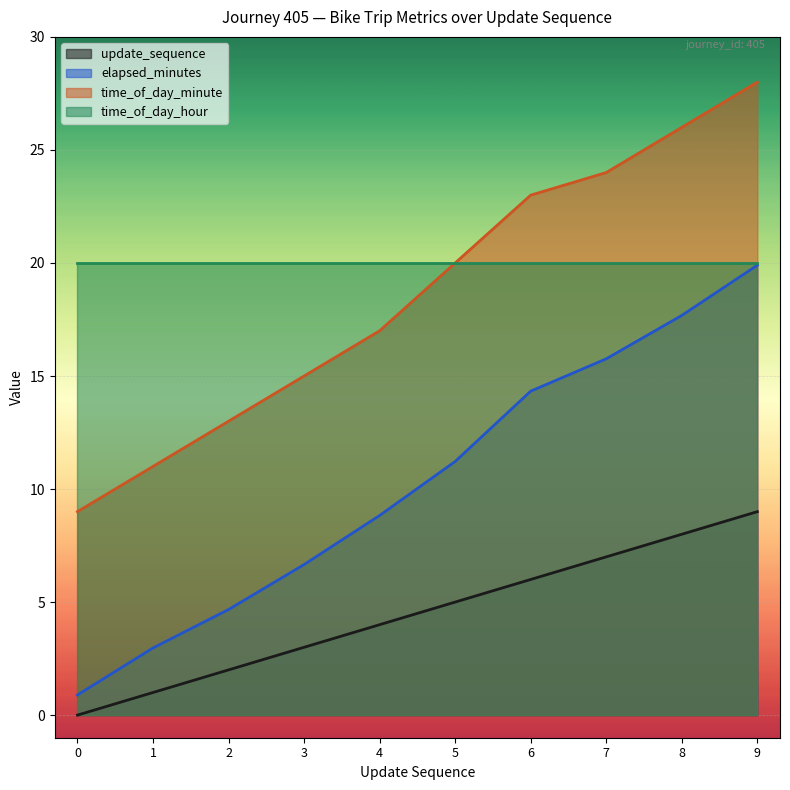

At which label is time_of_day_minute closest to 18?

4